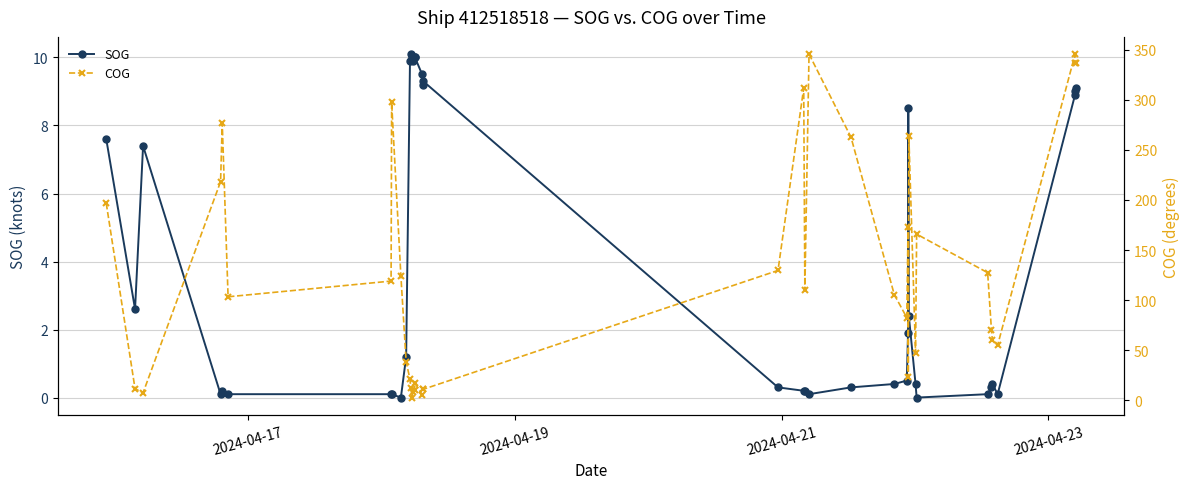

How many times do SOG and COG cross each other?

4